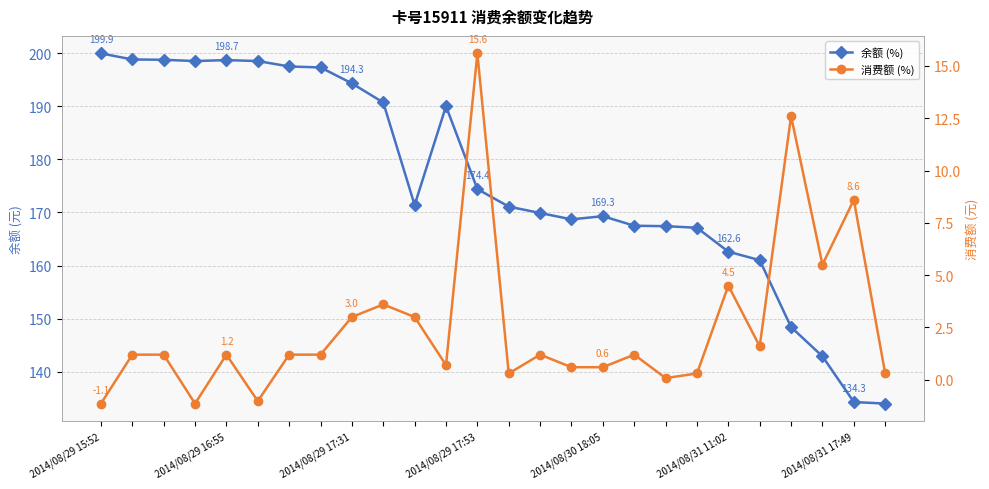

True or false: 消费额 (%) and 余额 (%) cross at least once.

False